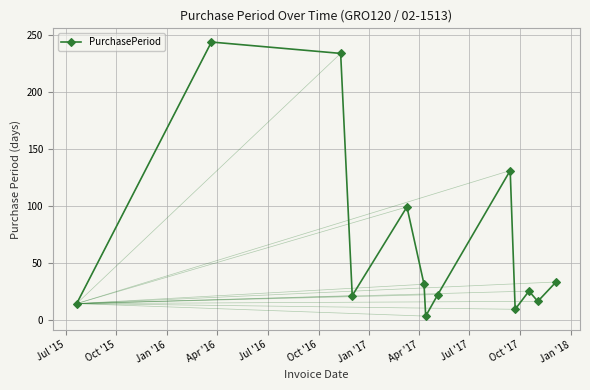

What is the difference between the maximum and minimum values?

241